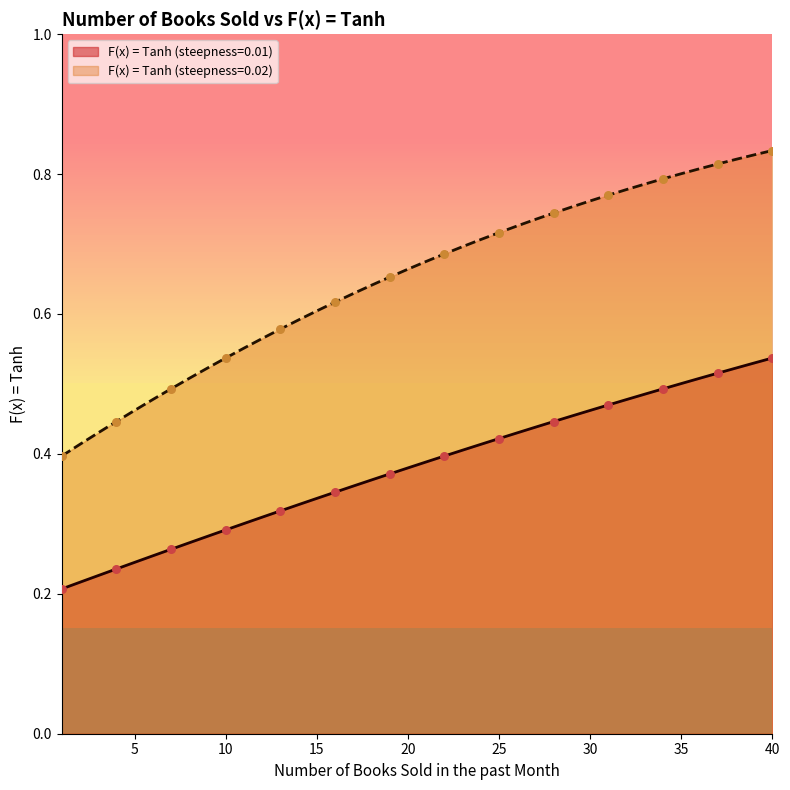

Is the value of F(x) = Tanh (steepness=0.01) at 20 greater than the value of F(x) = Tanh (steepness=0.02) at 37?

No